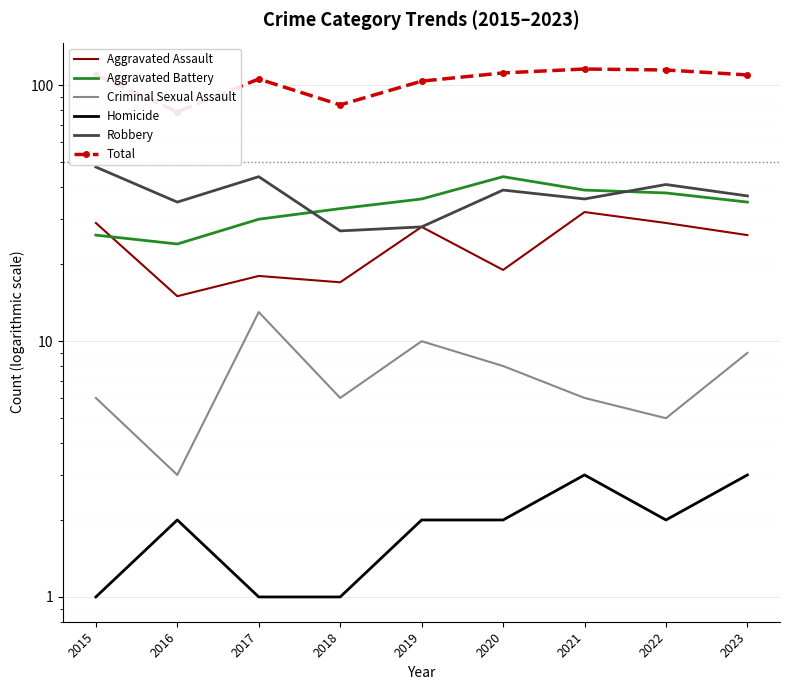

Is it true that Robbery equals 63 at 2017?

False